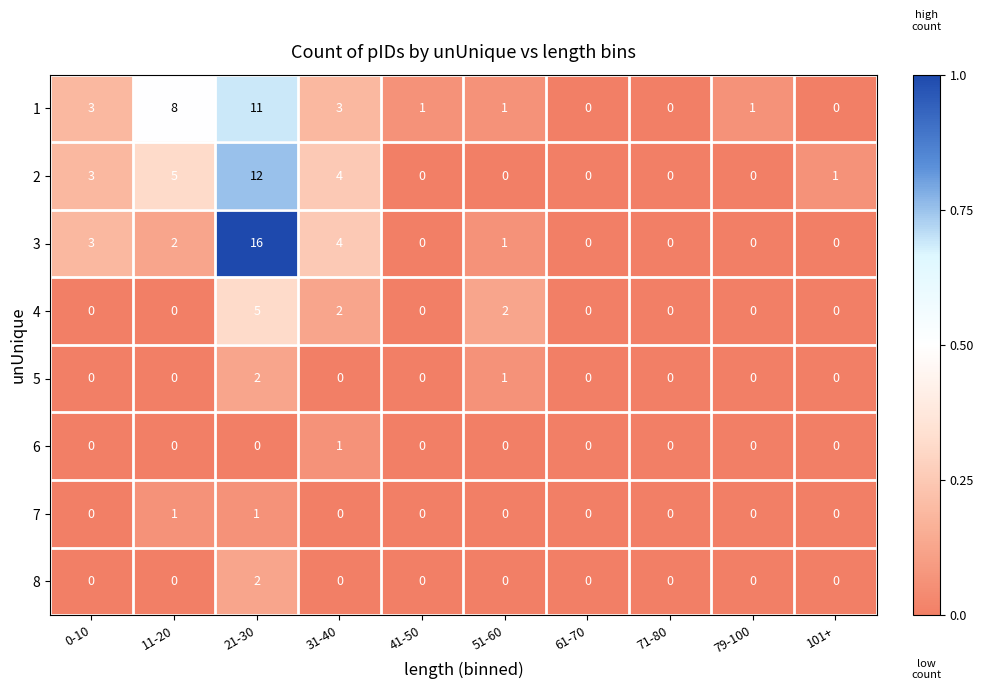

Count the 4 values in the range 0 to 2.

9